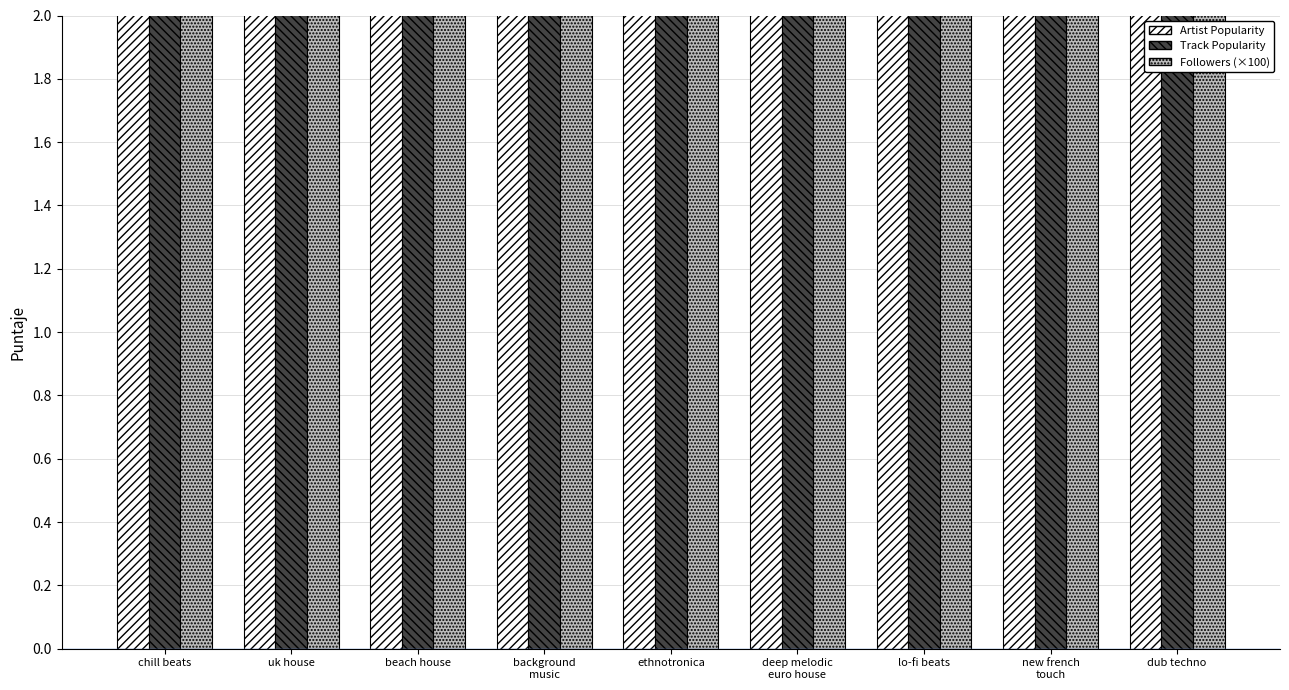

Rank the categories by Followers (×100) value from highest to lowest.

deep melodic
euro house, lo-fi beats, uk house, dub techno, chill beats, new french
touch, ethnotronica, background
music, beach house